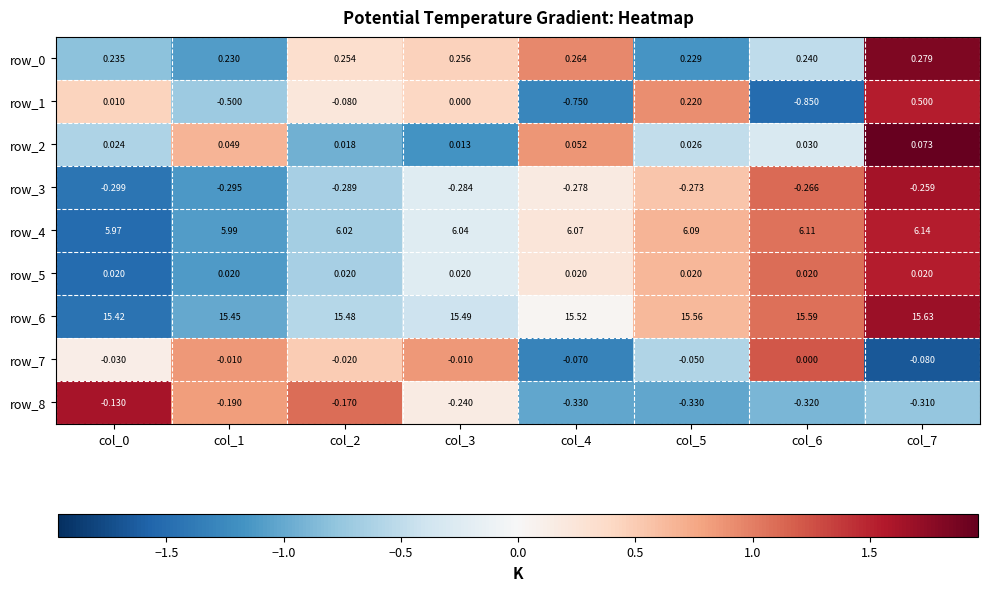

At which category is the sum across all series the highest?

col_7